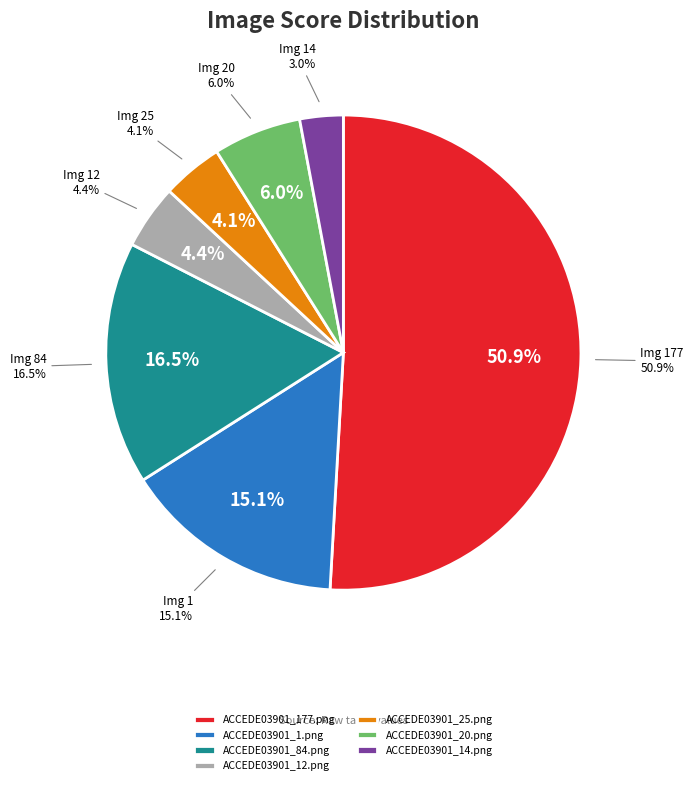

The ACCEDE03901_177.png slice represents 51% of the pie. True or false?

True